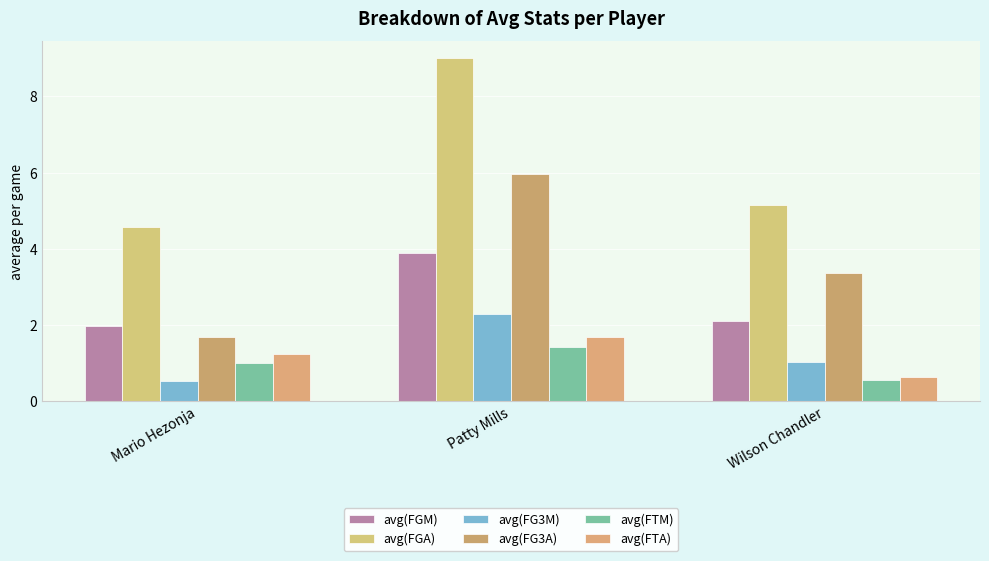

How many data points does each series have?

3